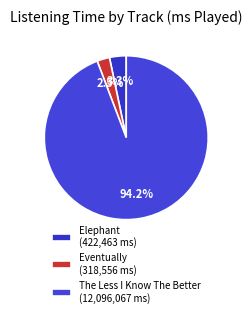

Which category has the smallest portion of the pie?

Eventually